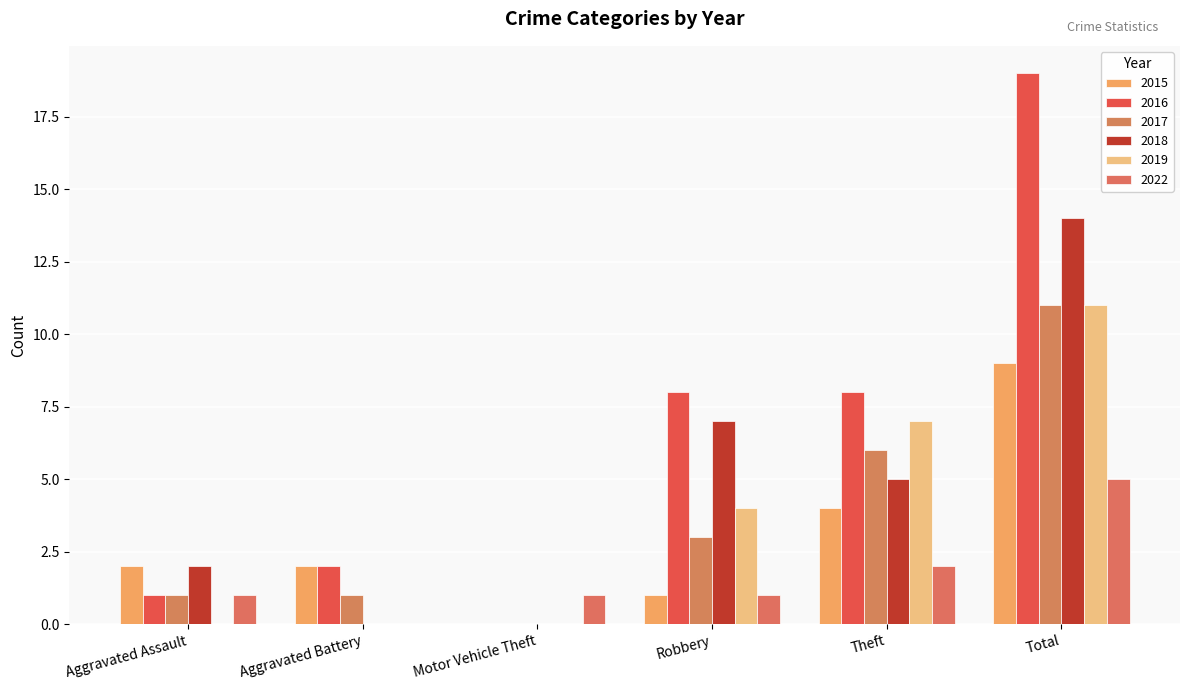

What is the total value across all series at Robbery?

24